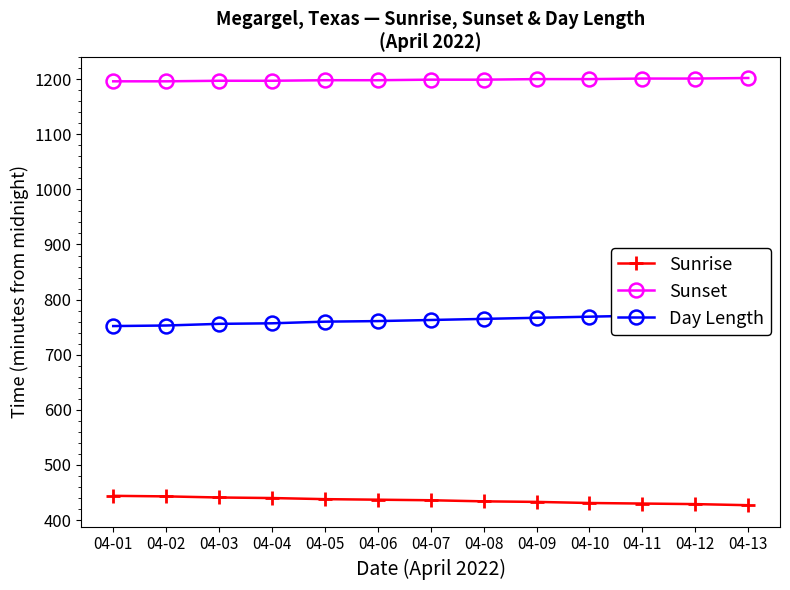

What is the difference between the Day Length values at 04-05 and 04-07?

3